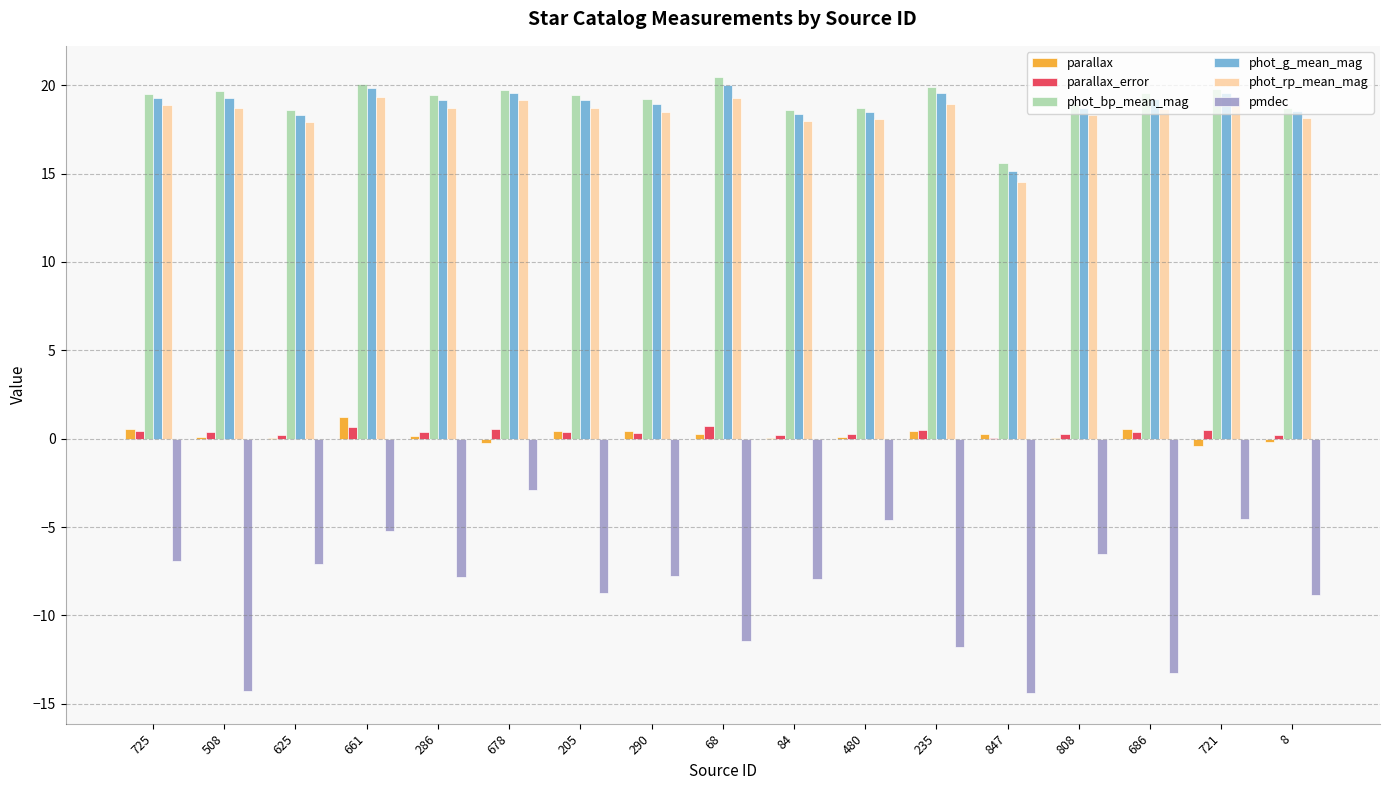

At which label does pmdec reach its peak?

678